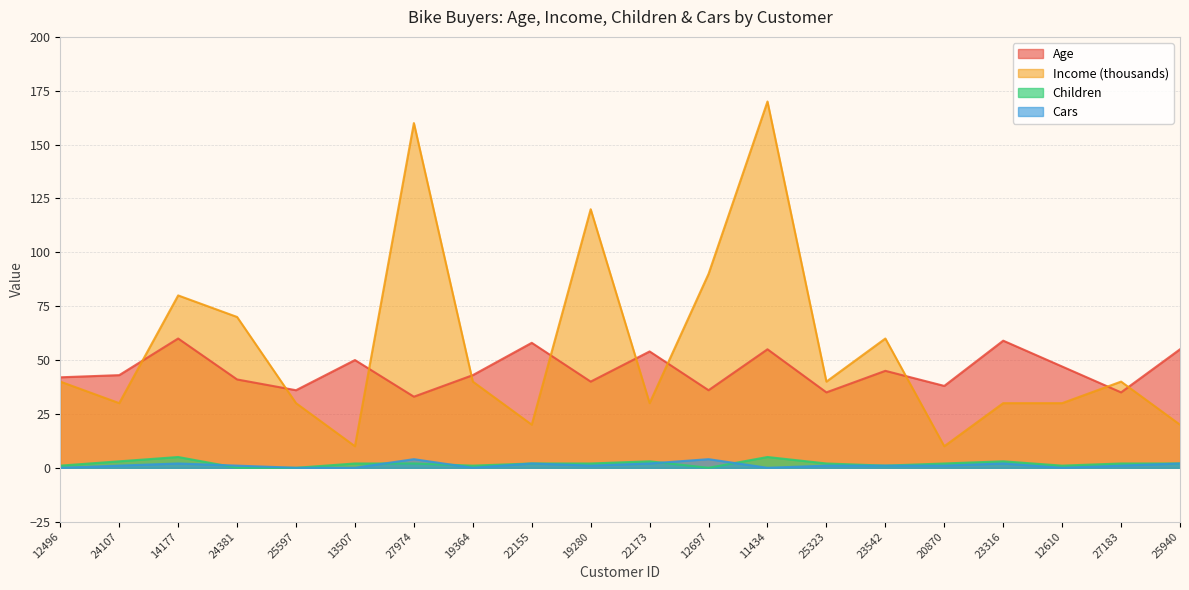

Reading left to right, list all the values displayed in this chart.

Age: 42	43	60	41	36	50	33	43	58	40	54	36	55	35	45	38	59	47	35	55
Income: 40	30	80	70	30	10	160	40	20	120	30	90	170	40	60	10	30	30	40	20
Children: 1	3	5	0	0	2	2	1	2	2	3	0	5	2	1	2	3	1	2	2
Cars: 0	1	2	1	0	0	4	0	2	1	2	4	0	1	1	1	2	0	1	2